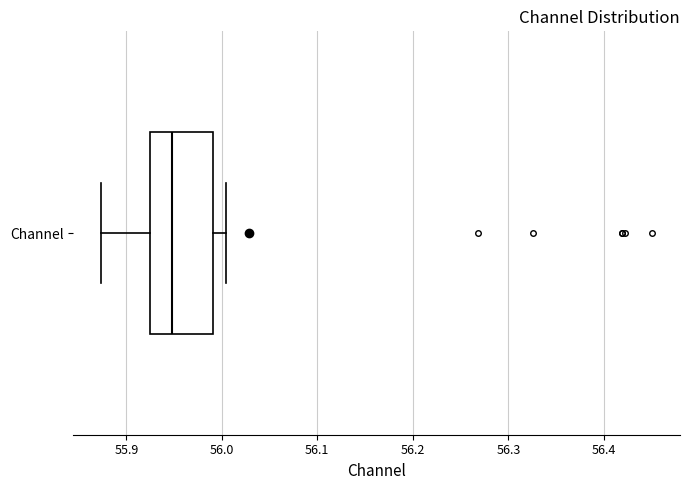

Read this box plot against the x-axis: the position of the median line, the range covered by the box, and the ends of both whiskers. The values are not printed on the chart, so give them approximately, as read against the axis.

median 55.95, box 55.92 to 55.99, whiskers 55.87 to 56.00